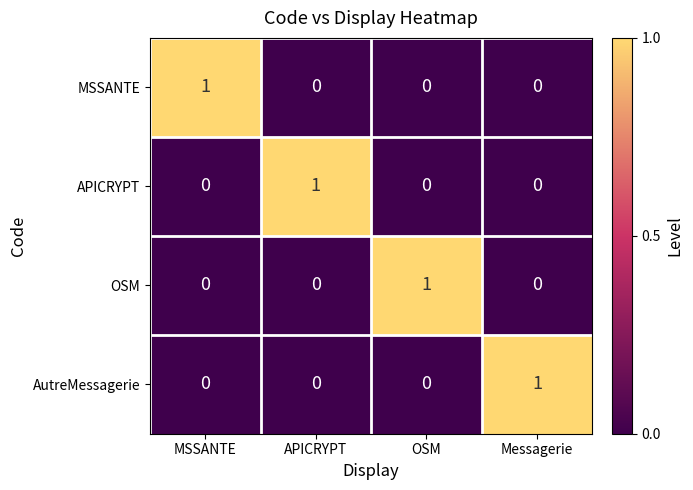

Reading left to right, list all the values displayed in this chart.

MSSANTE: 1	0	0	0
APICRYPT: 0	1	0	0
OSM: 0	0	1	0
AutreMessagerie: 0	0	0	1